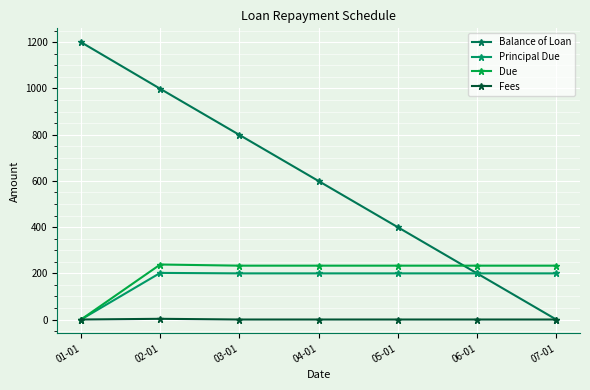

What is the label of the 2nd point from the right?

06-01